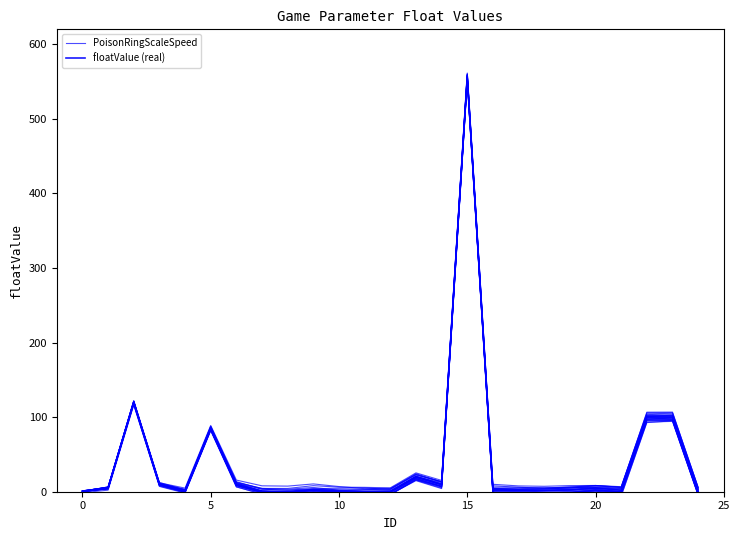

At which category does the chart reach its peak across all series?

15